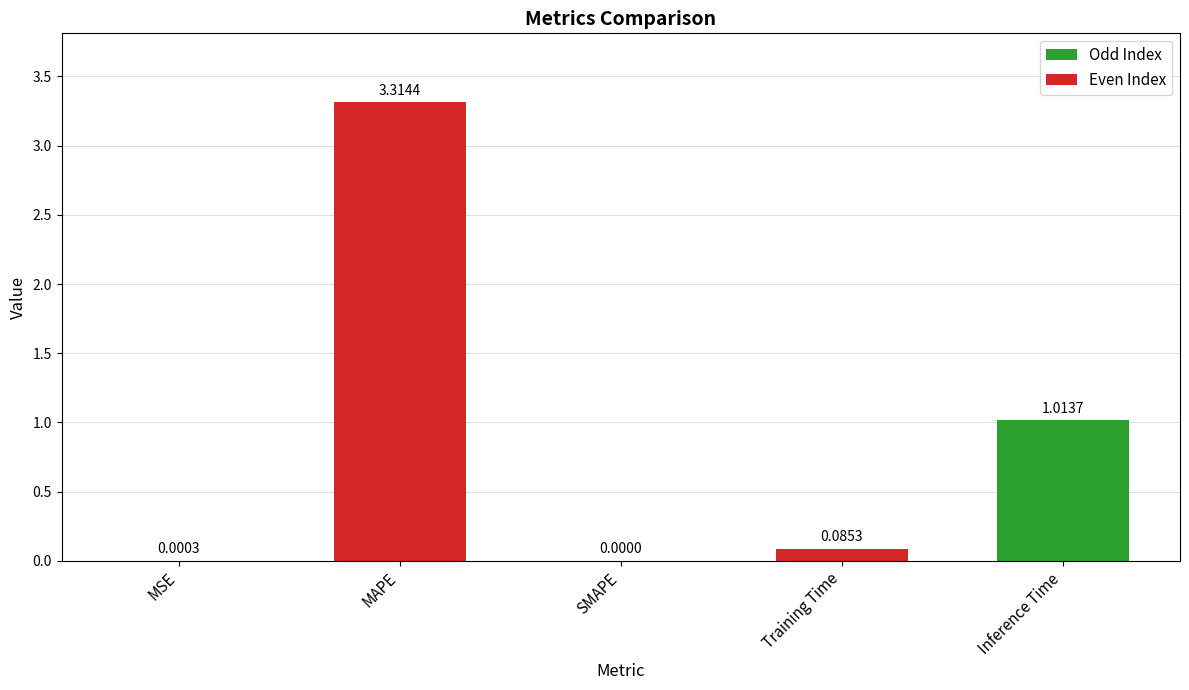

What is the change in value from MSE to MAPE?

+3.3